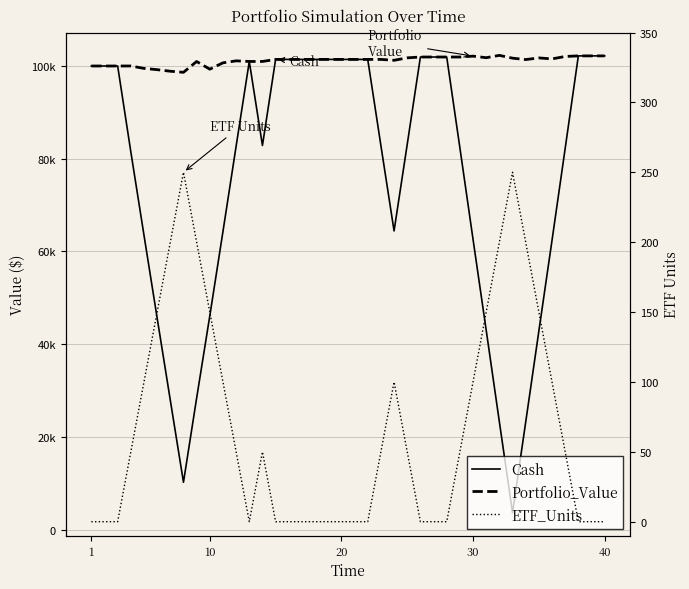

Reading right to left, what are all the values shown in this chart?

Cash: 102179.6	102179.6	102179.6	82226.8	62398.8	42834.2	23198.1	3650.8	23258.1	43016.2	62607.1	82366.1	101935.7	101935.7	101935.7	83096.9	64436.7	82832.2	101419.0	101419.0	101419.0	101419.0	101419.0	101419.0	101419.0	101419.0	82860.9	100978.8	82707.7	64306.3	46118.5	28386.4	10240.8	27919.9	45657.4	63508.0	81495.9	100000.0	100000.0	100000.0
Portfolio_Value: 102179.6	102179.6	102179.6	102054.7	101528.1	101742.3	101387.3	101687.3	102290.2	101788.9	102125.1	101935.7	101935.7	101935.7	101935.7	101757.2	101227.7	101419.0	101419.0	101419.0	101419.0	101419.0	101419.0	101419.0	101419.0	101419.0	100978.8	100978.8	101109.2	100681.8	99314.8	100968.8	98636.0	98870.0	99209.2	99483.8	100000.0	100000.0	100000.0	100000.0
ETF_Units: 0.0	0.0	0.0	50.0	100.0	150.0	200.0	250.0	200.0	150.0	100.0	50.0	0.0	0.0	0.0	50.0	100.0	50.0	0.0	0.0	0.0	0.0	0.0	0.0	0.0	0.0	50.0	0.0	50.0	100.0	150.0	200.0	250.0	200.0	150.0	100.0	50.0	0.0	0.0	0.0